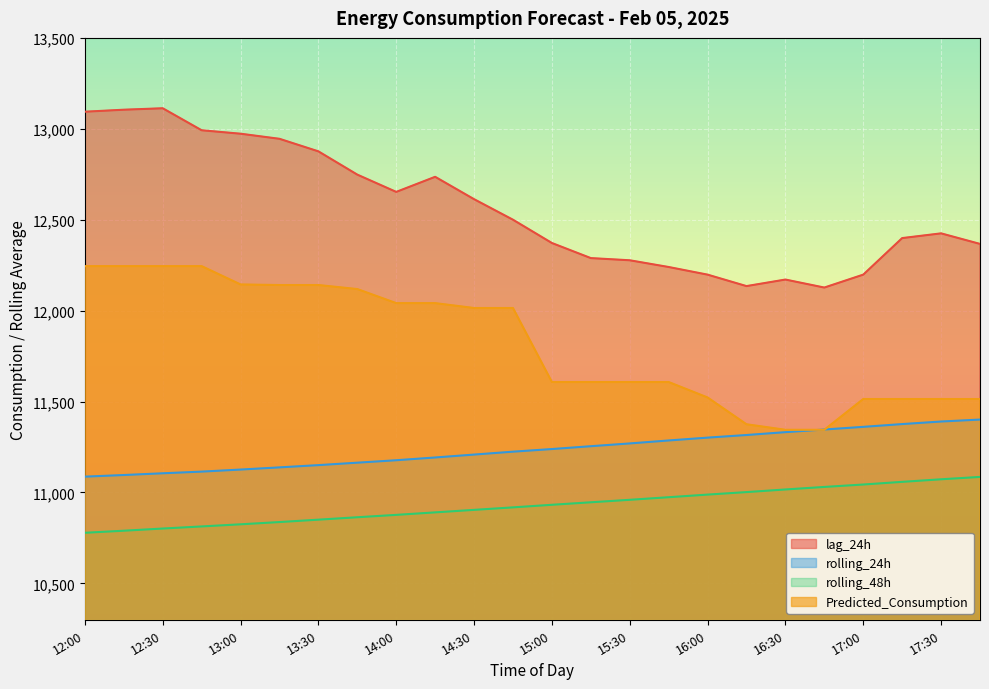

What is the difference between the highest and lowest values at 16:30?

1154.4